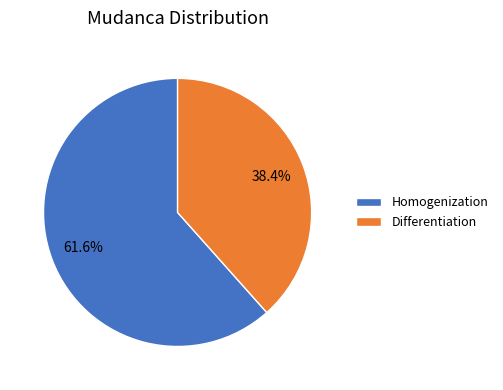

To the nearest percent, what is the average slice percentage?

50%